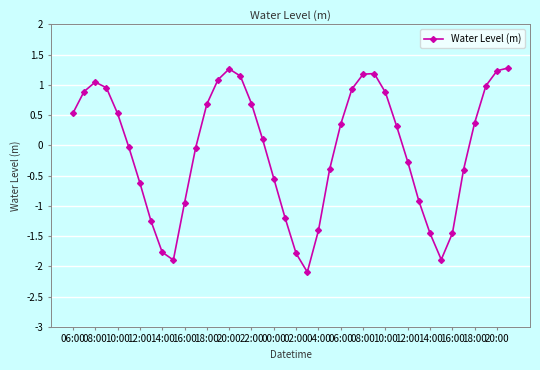

What is the value of the 14th point from the left?

1.1